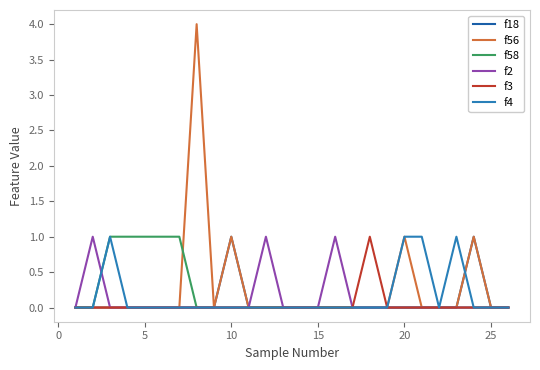

Does the chart display data point markers on the line(s)?

No